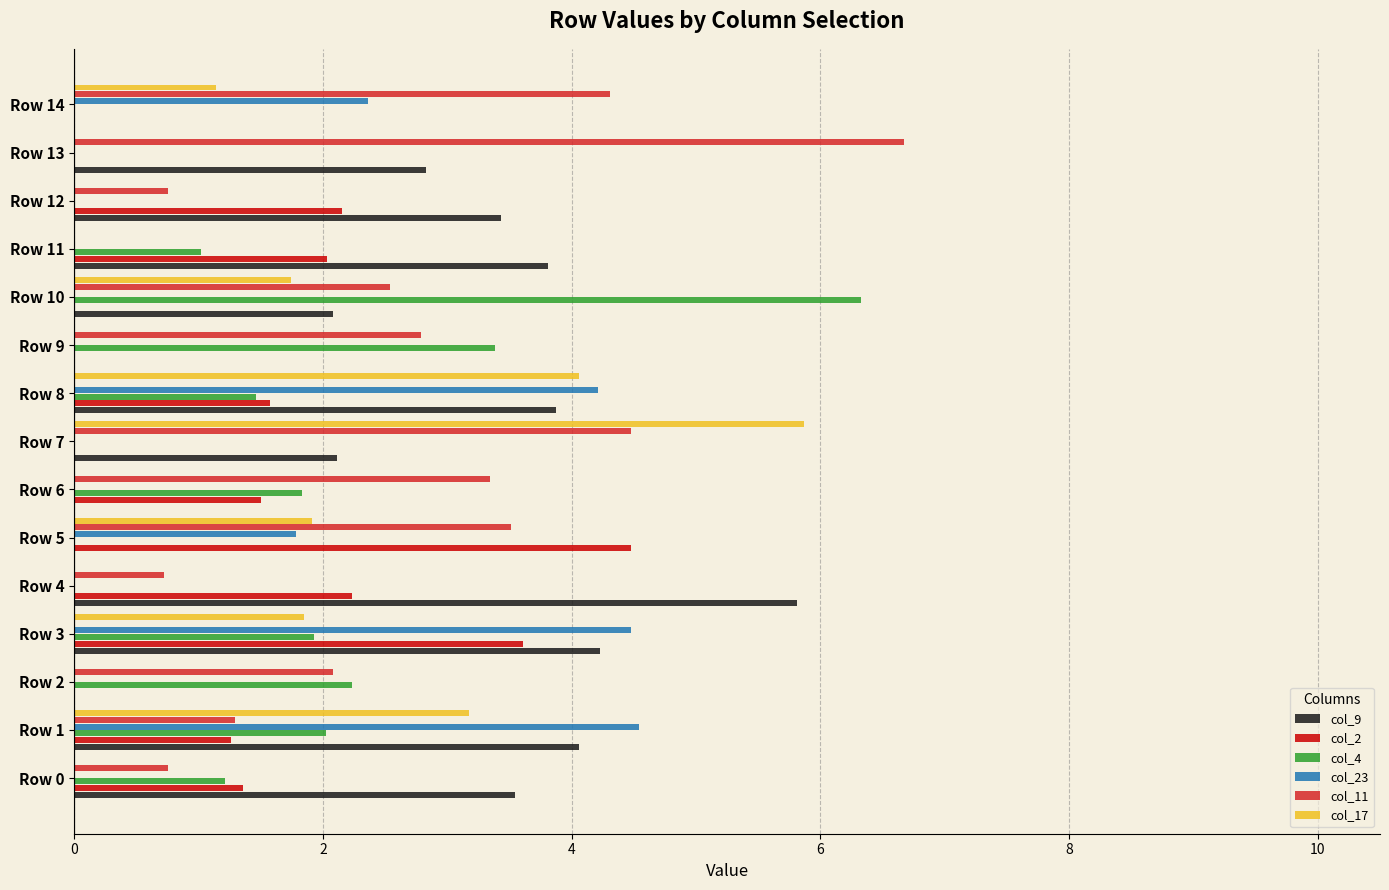

What is the sum of the col_4 values at Row 1 and Row 3?

4.0